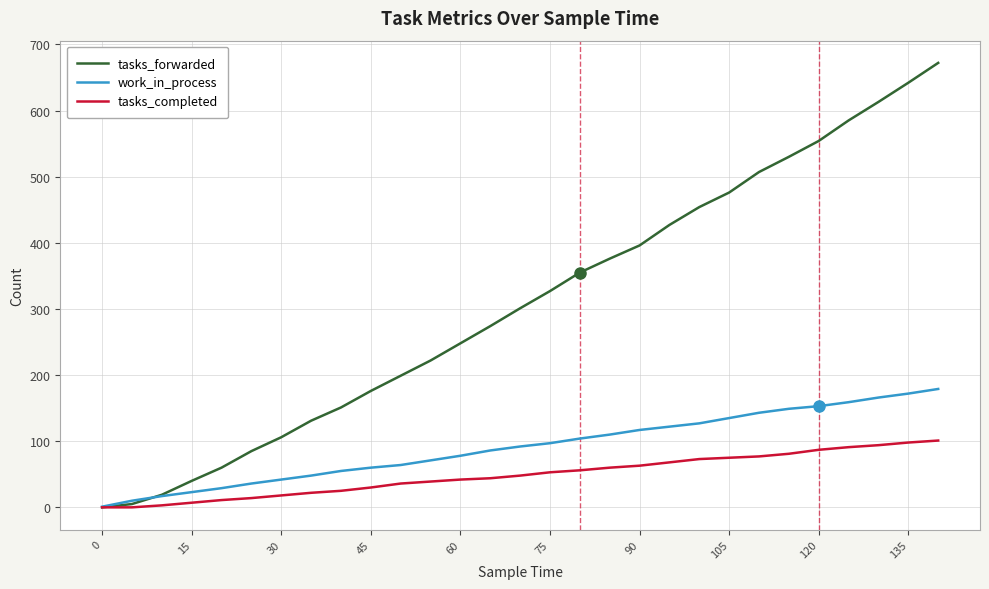

Which series has the largest total across all categories?

tasks_forwarded